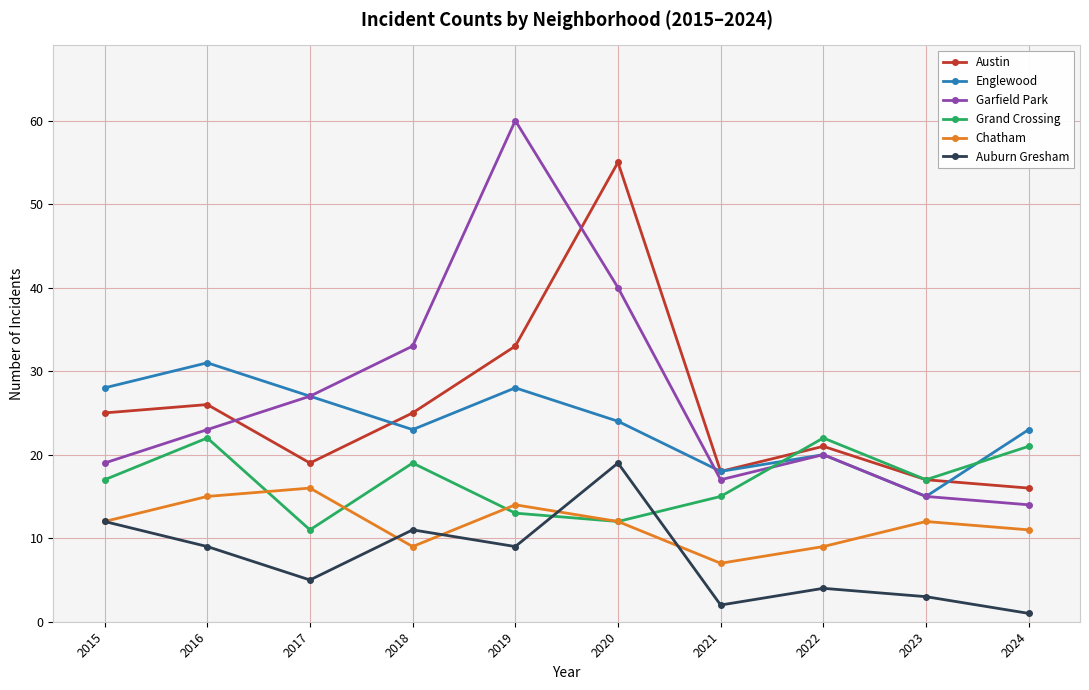

True or false: Austin has a value of 19 at 2017.

True